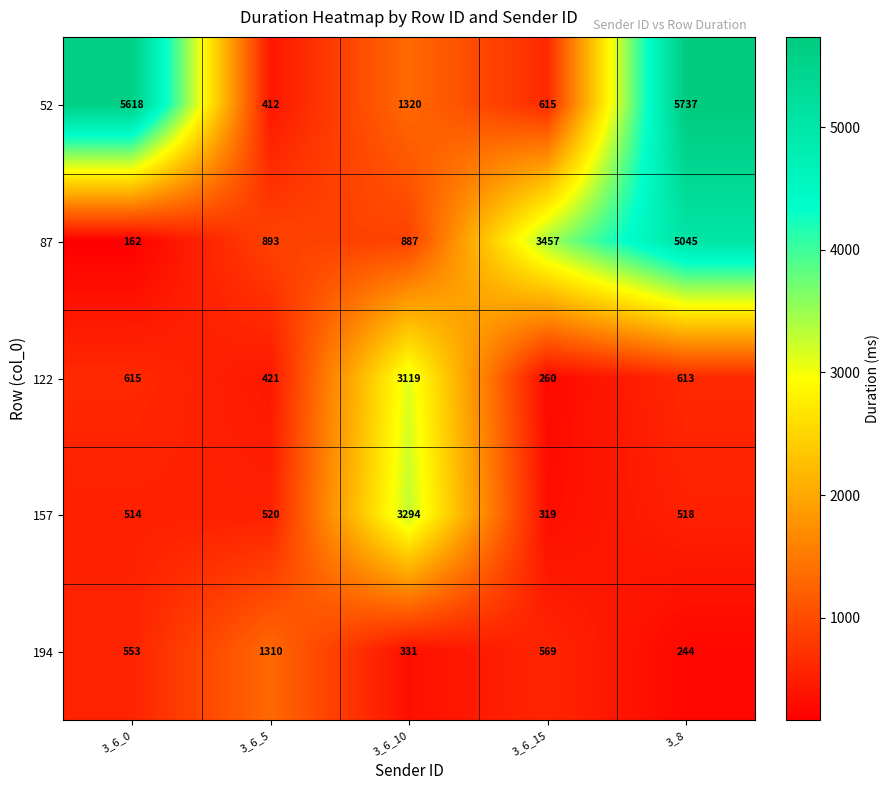

Which label corresponds to the largest value in the chart?

3_8